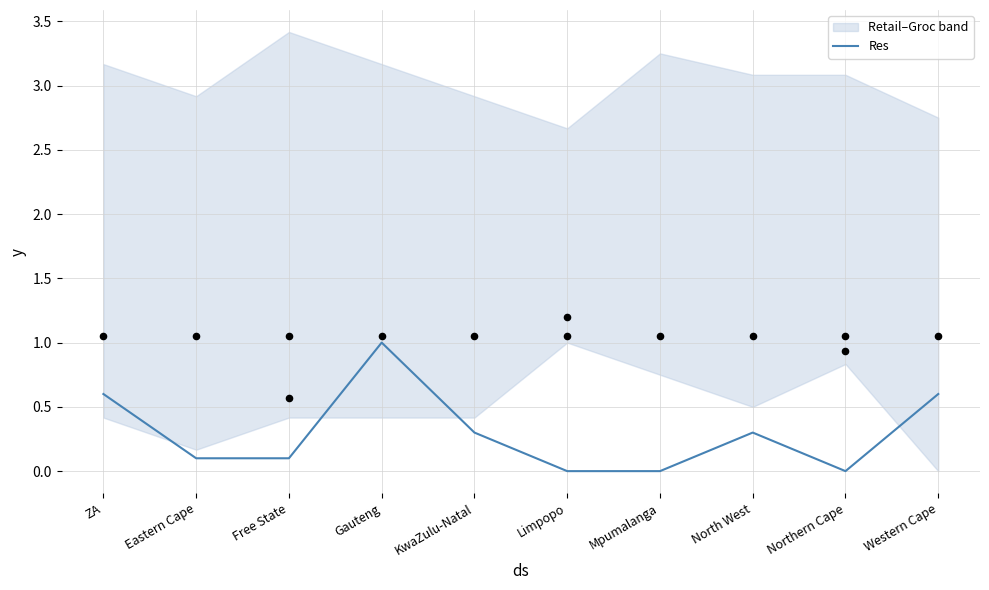

Which has a higher value, North West or Free State?

North West